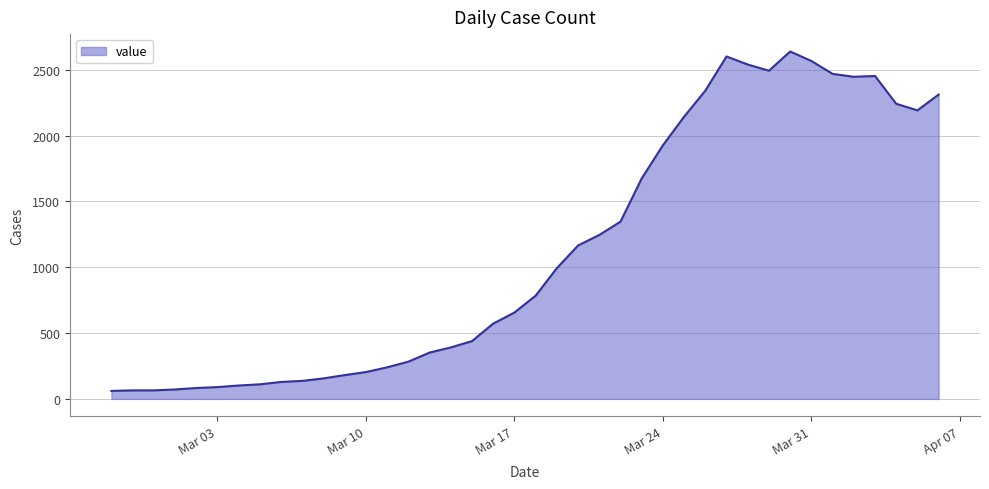

Does the chart display data point markers on the line(s)?

No